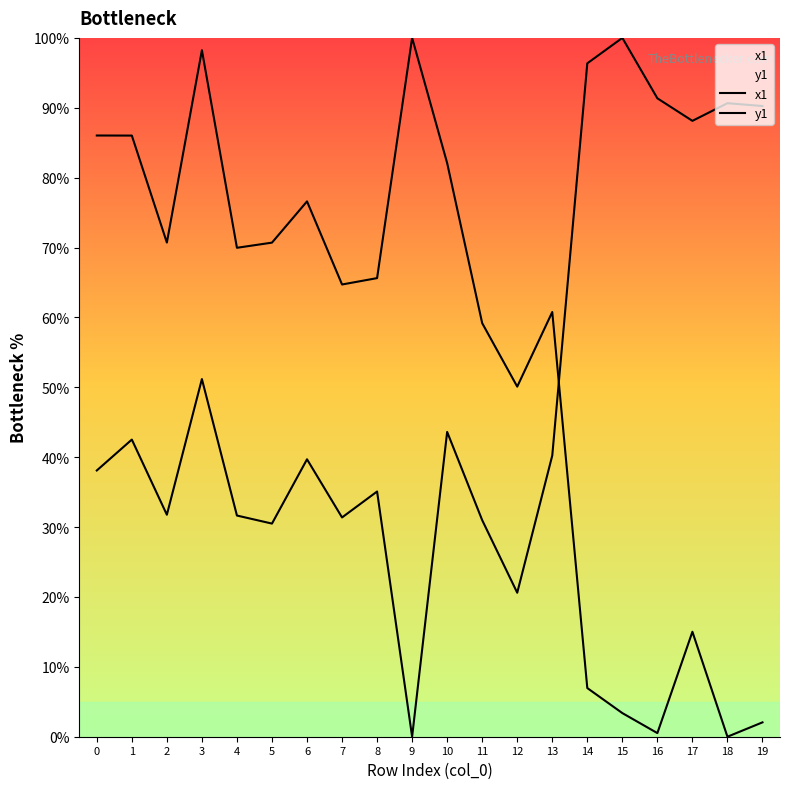

What is the difference between the second highest and second lowest values in the x1 series?

75.8